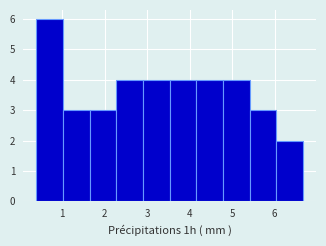

Reading left to right, list every bar in this chart as the range it spans on the x-axis followed by its height. Neither the bar edges nor the heights are printed on the chart, so give them approximately, as read against the axes.

0.4 to 1.0: 6
1.0 to 1.6: 3
1.6 to 2.3: 3
2.3 to 2.9: 4
2.9 to 3.5: 4
3.5 to 4.2: 4
4.2 to 4.8: 4
4.8 to 5.4: 4
5.4 to 6.0: 3
6.0 to 6.7: 2